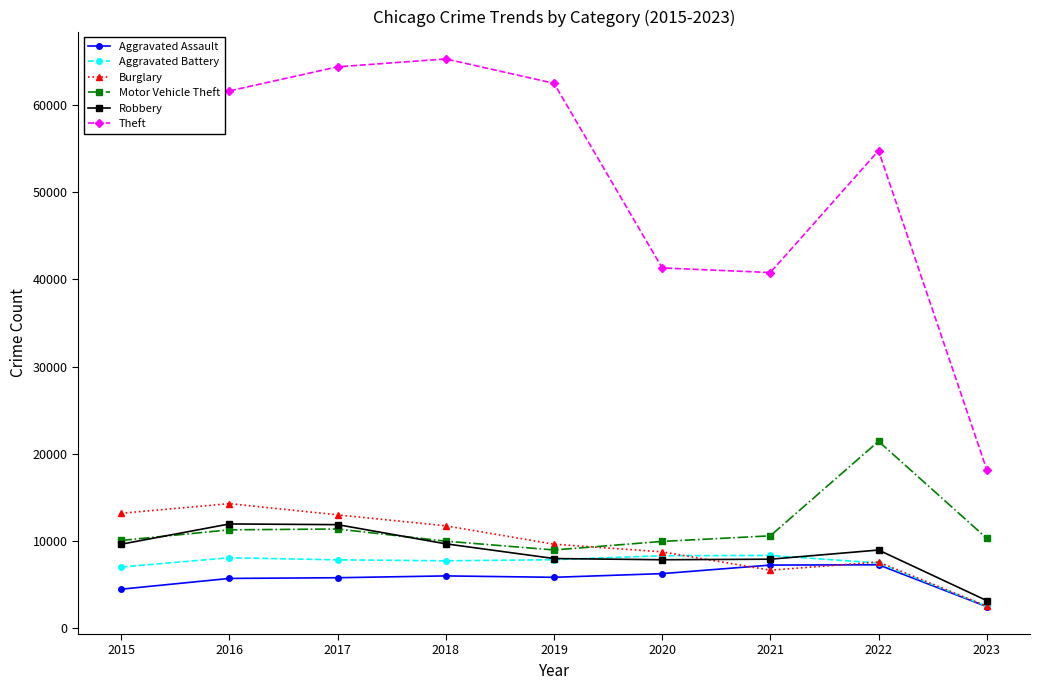

What is the maximum value for Theft?

65286